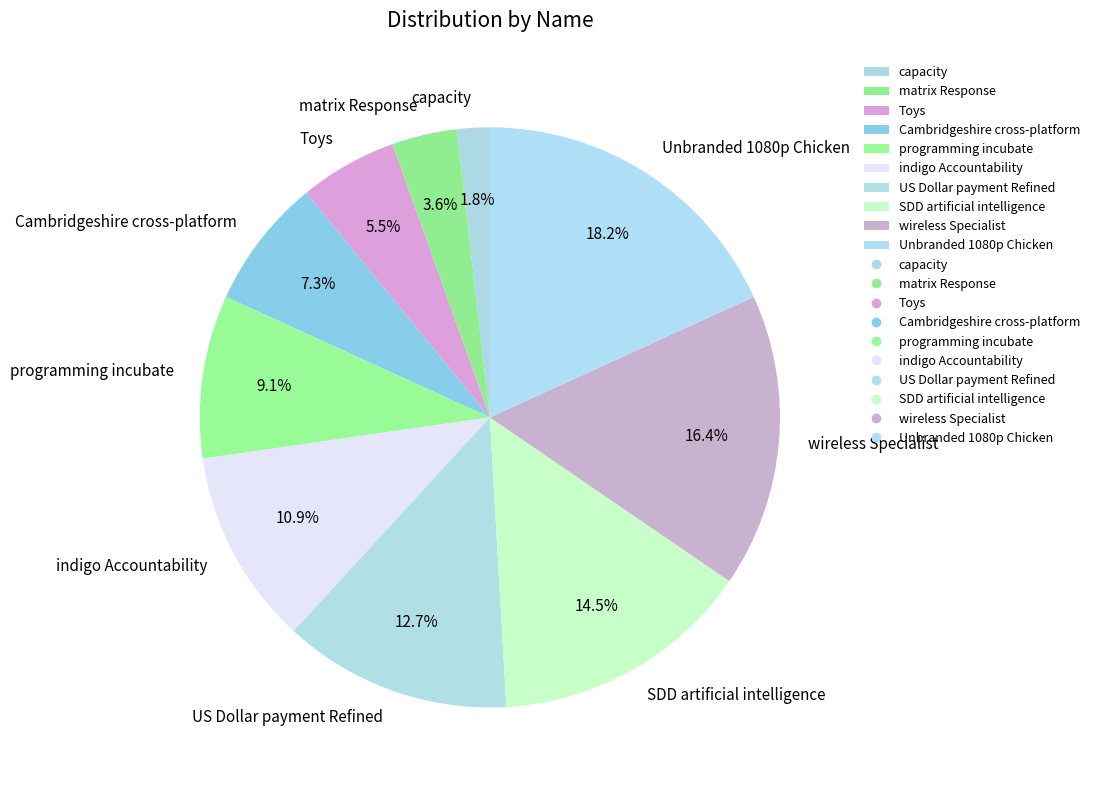

Does matrix Response represent more than half of the total?

No